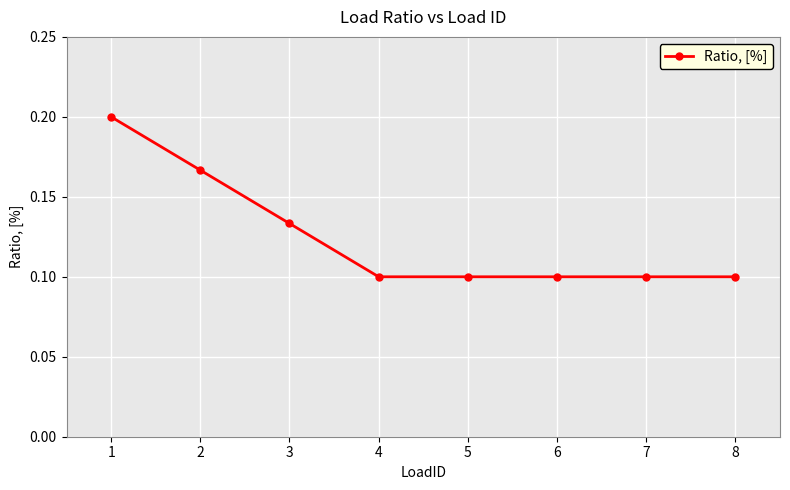

Is it true that the value at 8 is 0.0?

False